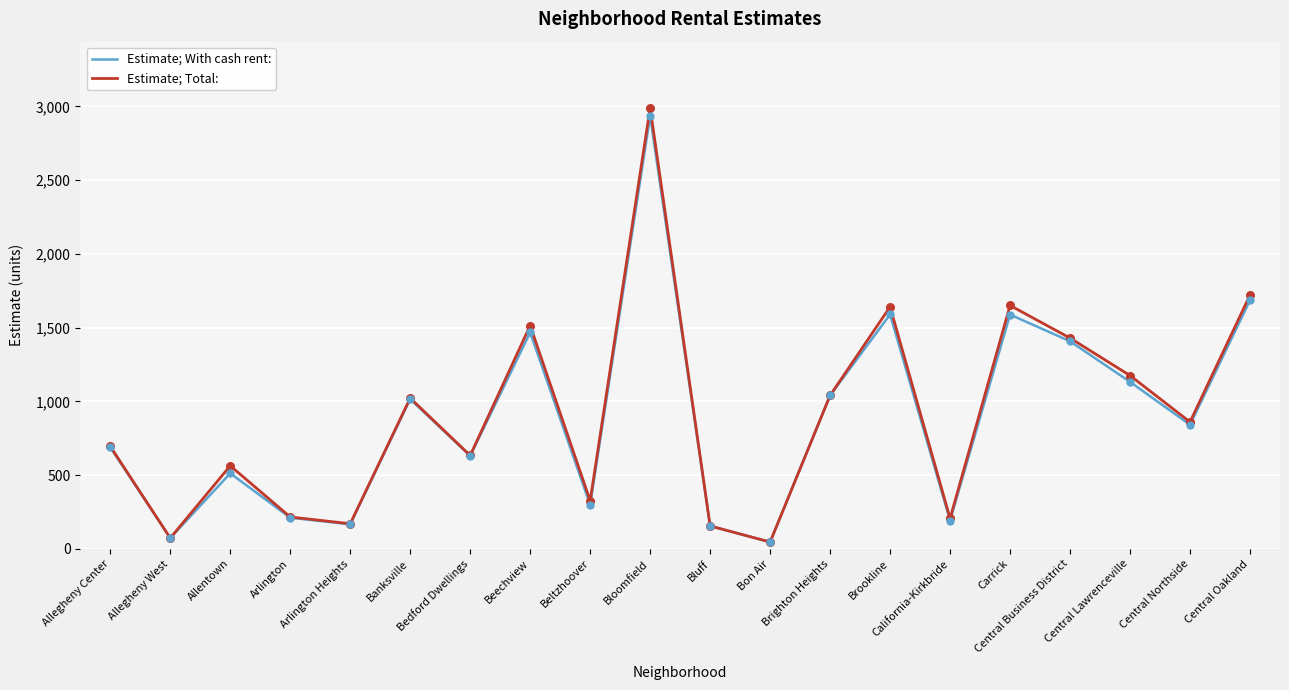

What are all the series names shown in the legend?

Estimate; With cash rent:, Estimate; Total: